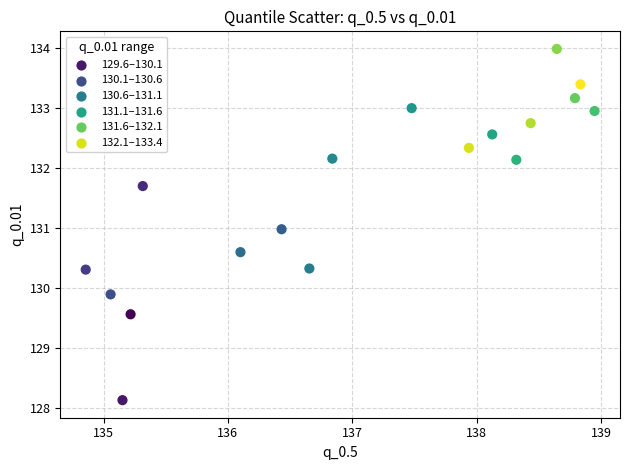

What is the range of Y values (max minus min)?

5.9